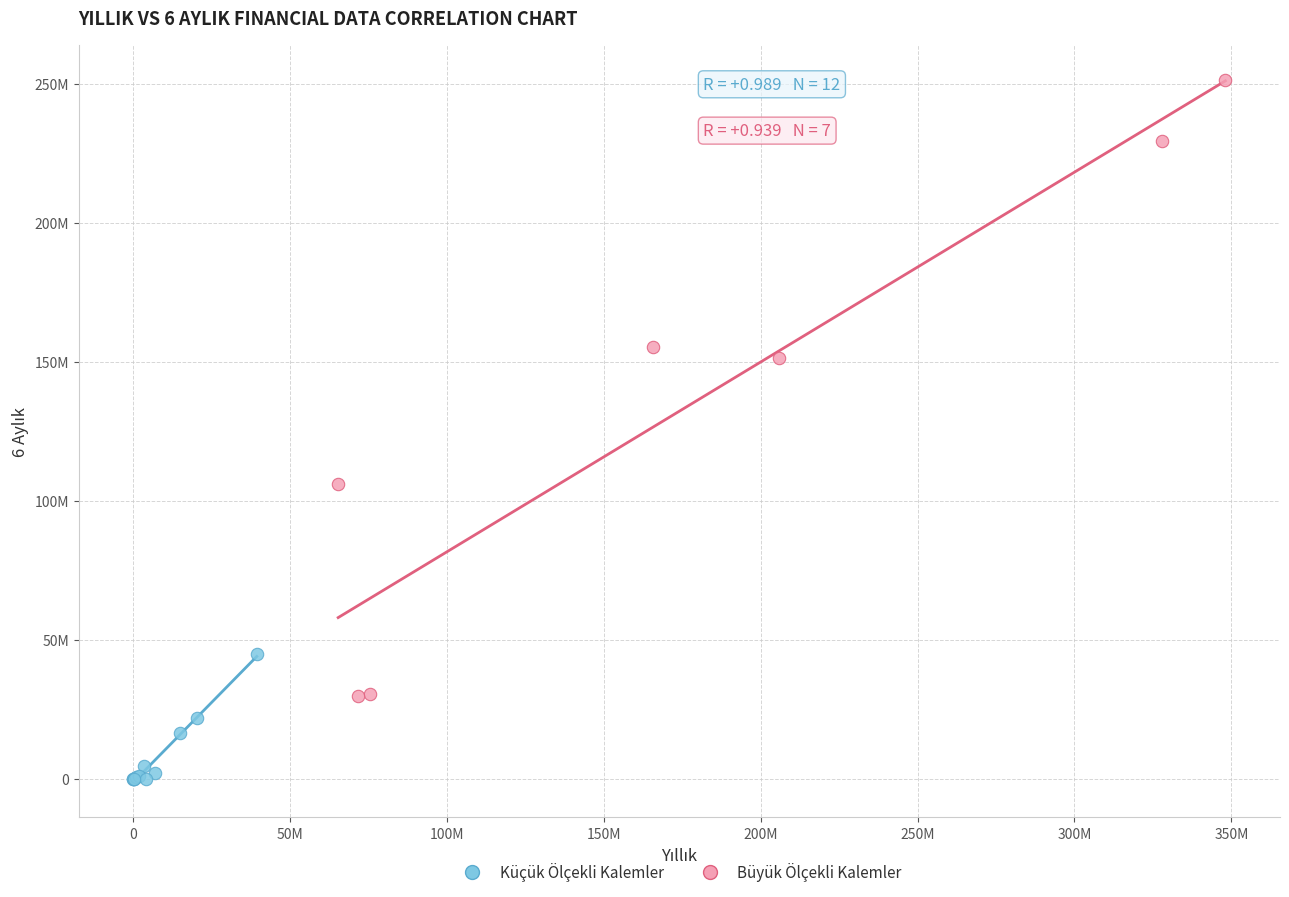

What are all the series names shown in the legend?

Küçük Ölçekli Kalemler, Büyük Ölçekli Kalemler